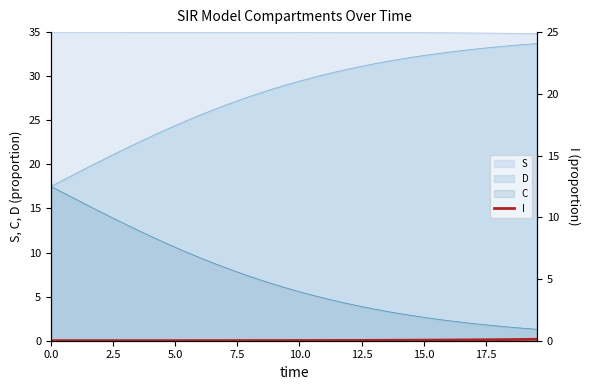

What is the minimum value for S?

34.8